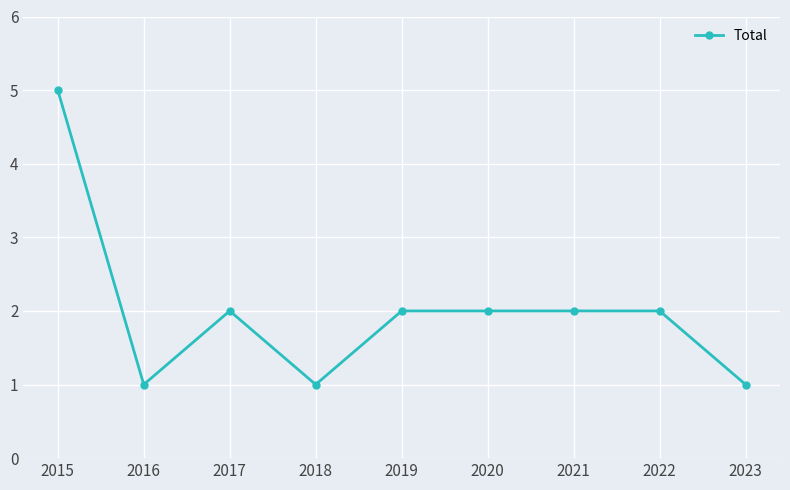

The value at 2015 is 7. True or false?

False